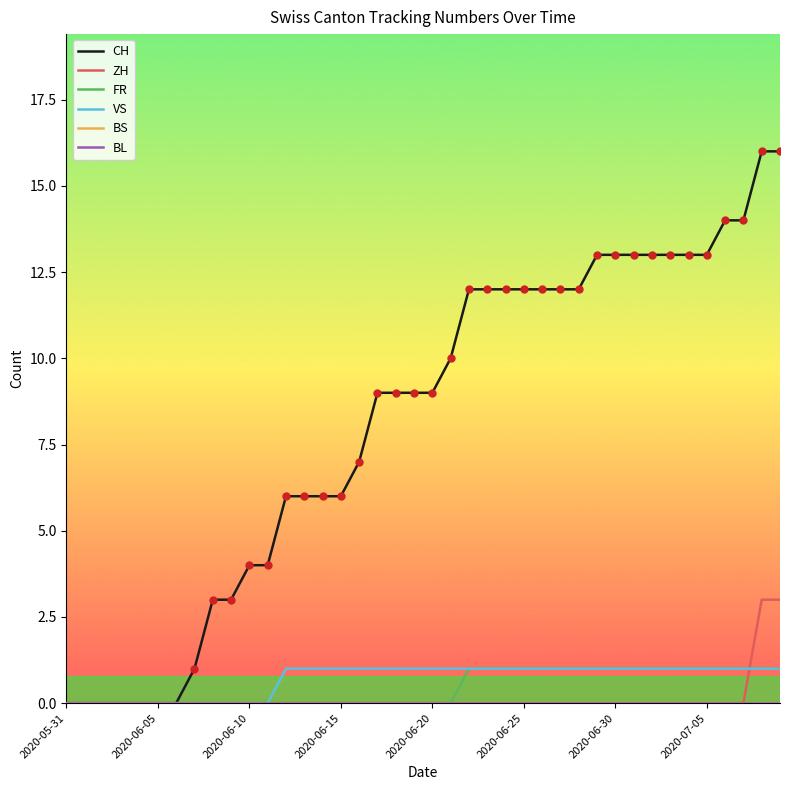

Which label corresponds to the smallest value in the chart?

2020-05-31